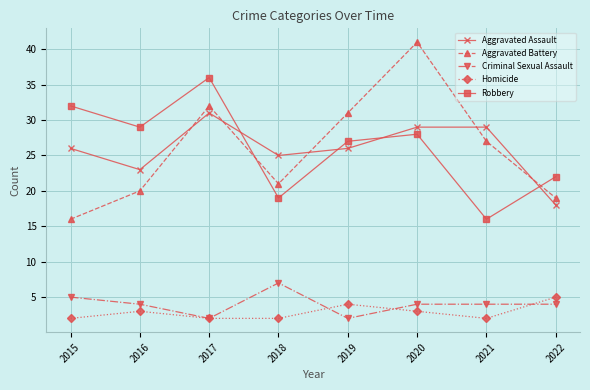

What is the greatest value displayed?

41